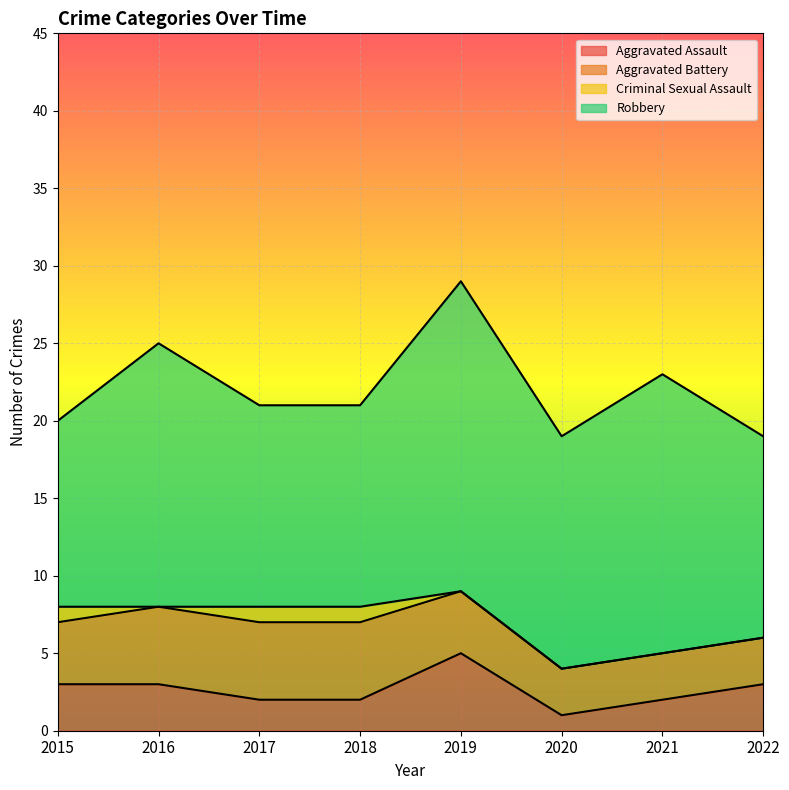

What is the difference between the highest and lowest values at 2018?

12